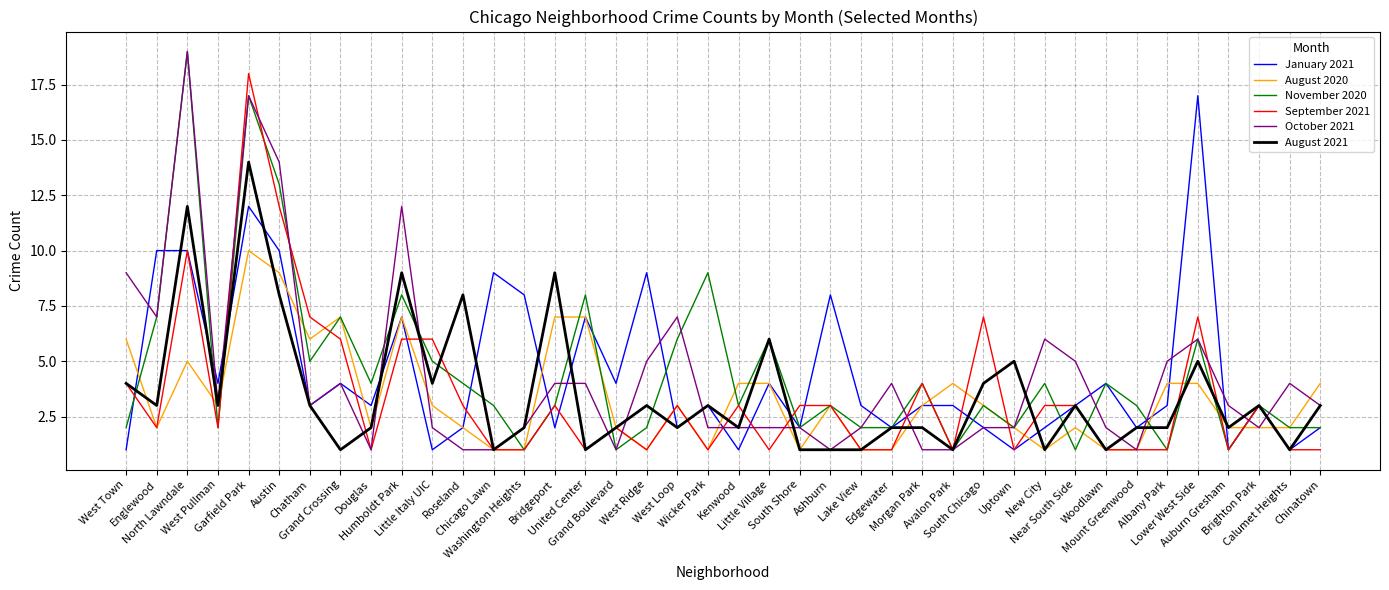

How many categories are shown in the chart?

40